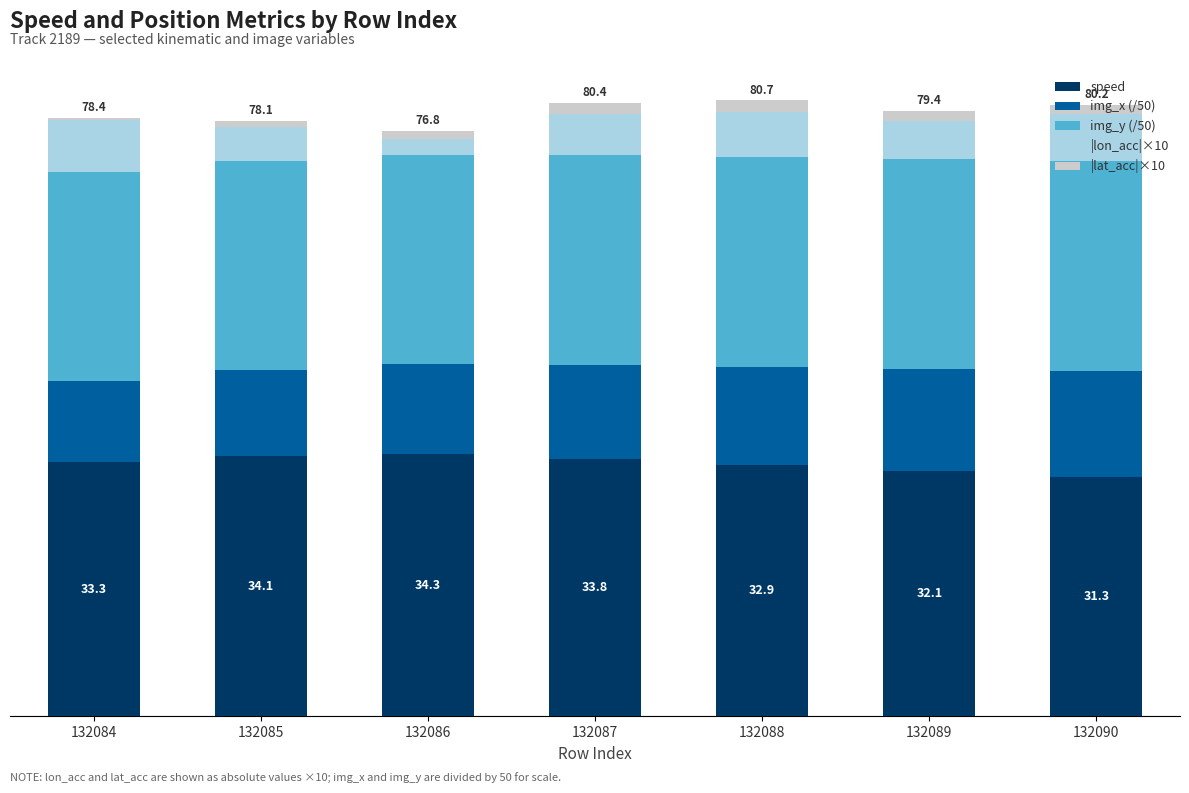

The img_y (/50) series shows 27.5 at 132089. True or false?

True